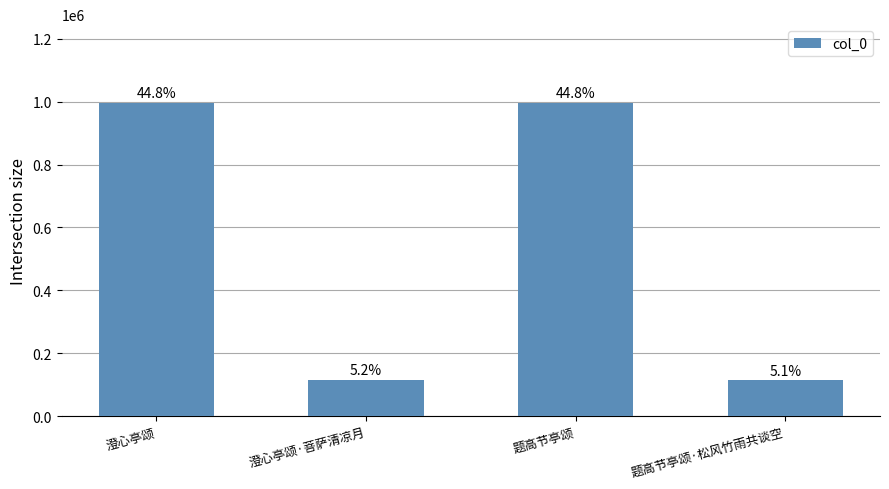

What is the label of the 1st bar from the left?

澄心亭颂